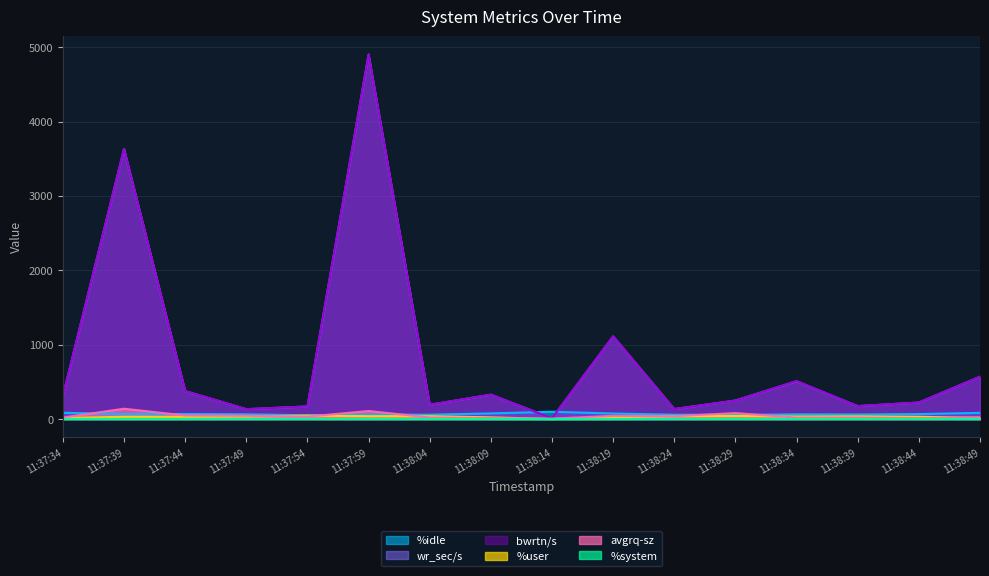

Reading right to left, list all the values displayed in this chart.

%user: 11:38:49=14.9	11:38:44=31.0	11:38:39=36.5	11:38:34=34.4	11:38:29=42.0	11:38:24=39.1	11:38:19=24.2	11:38:14=1.3	11:38:09=22.7	11:38:04=38.5	11:37:59=38.9	11:37:54=45.9	11:37:49=34.2	11:37:44=30.0	11:37:39=30.6	11:37:34=13.3
%system: 11:38:49=1.5	11:38:44=1.8	11:38:39=2.3	11:38:34=2.3	11:38:29=3.1	11:38:24=2.6	11:38:19=1.1	11:38:14=0.3	11:38:09=1.1	11:38:04=2.5	11:37:59=2.1	11:37:54=2.9	11:37:49=2.2	11:37:44=1.8	11:37:39=1.9	11:37:34=2.0
%idle: 11:38:49=83.5	11:38:44=67.0	11:38:39=61.1	11:38:34=63.3	11:38:29=54.9	11:38:24=58.3	11:38:19=74.7	11:38:14=98.4	11:38:09=76.0	11:38:04=59.0	11:37:59=59.0	11:37:54=51.2	11:37:49=63.5	11:37:44=68.1	11:37:39=66.8	11:37:34=84.6
wr_sec/s: 11:38:49=569.6	11:38:44=222.4	11:38:39=174.4	11:38:34=508.8	11:38:29=249.6	11:38:24=134.4	11:38:19=1112.0	11:38:14=9.6	11:38:09=328.0	11:38:04=192.0	11:37:59=4900.8	11:37:54=169.6	11:37:49=132.8	11:37:44=376.0	11:37:39=3632.0	11:37:34=310.4
avgrq-sz: 11:38:49=25.5	11:38:44=11.3	11:38:39=20.5	11:38:34=19.2	11:38:29=80.5	11:38:24=38.3	11:38:19=43.4	11:38:14=5.9	11:38:09=12.8	11:38:04=21.5	11:37:59=108.3	11:37:54=33.2	11:37:49=44.5	11:37:44=48.0	11:37:39=138.9	11:37:34=20.1
bwrtn/s: 11:38:49=569.6	11:38:44=222.4	11:38:39=174.4	11:38:34=510.4	11:38:29=248.0	11:38:24=134.4	11:38:19=1112.0	11:38:14=9.6	11:38:09=328.0	11:38:04=192.0	11:37:59=4900.8	11:37:54=169.6	11:37:49=132.8	11:37:44=376.0	11:37:39=3632.0	11:37:34=310.4